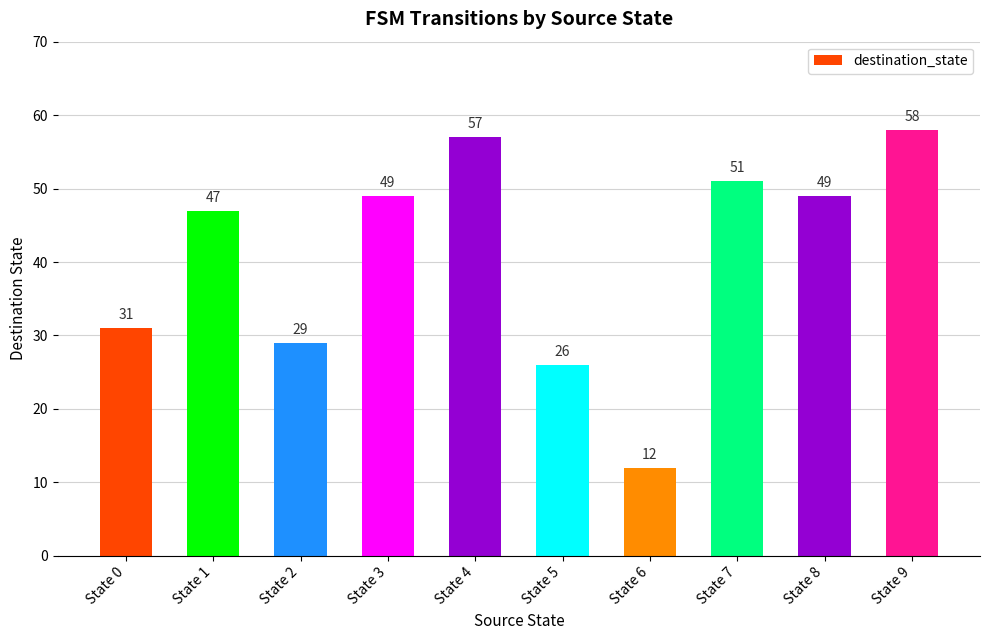

Between State 8 and State 5, which is larger?

State 8